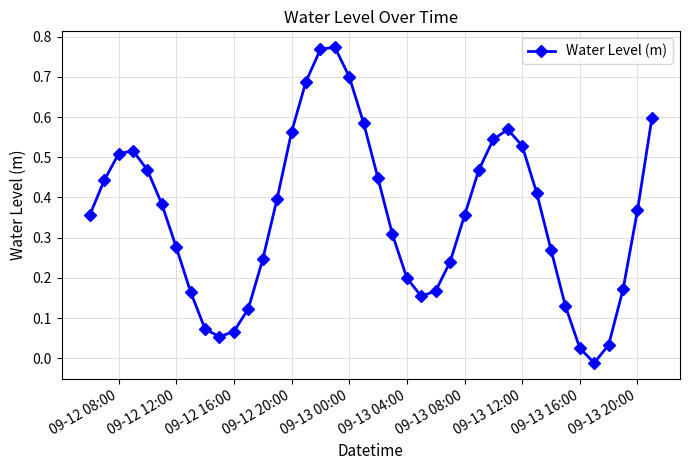

How many distinct data groups are displayed?

1